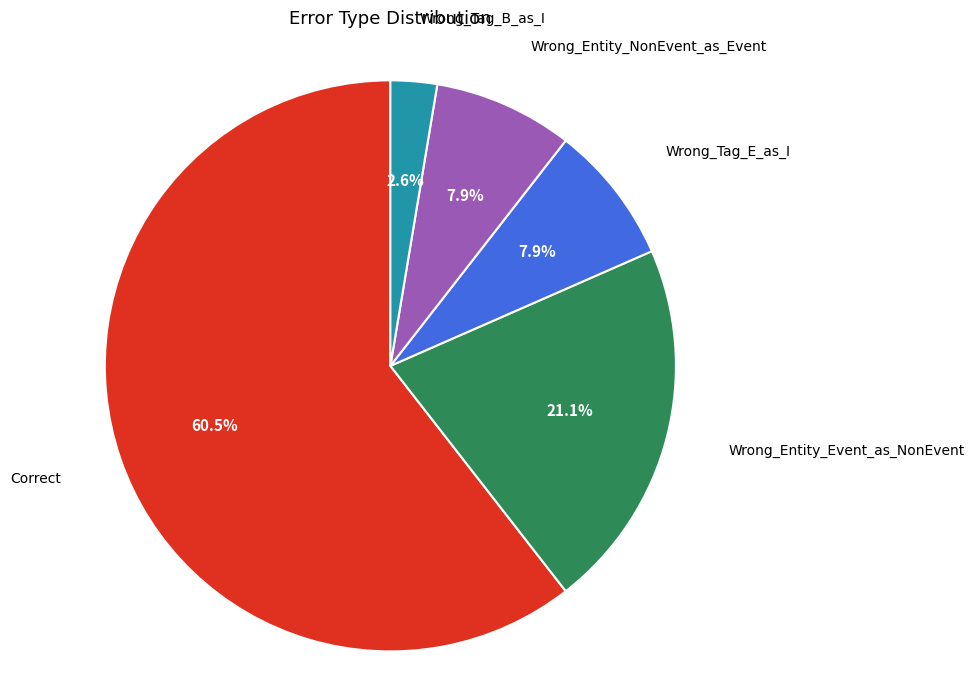

Is there a majority slice in this chart?

Yes